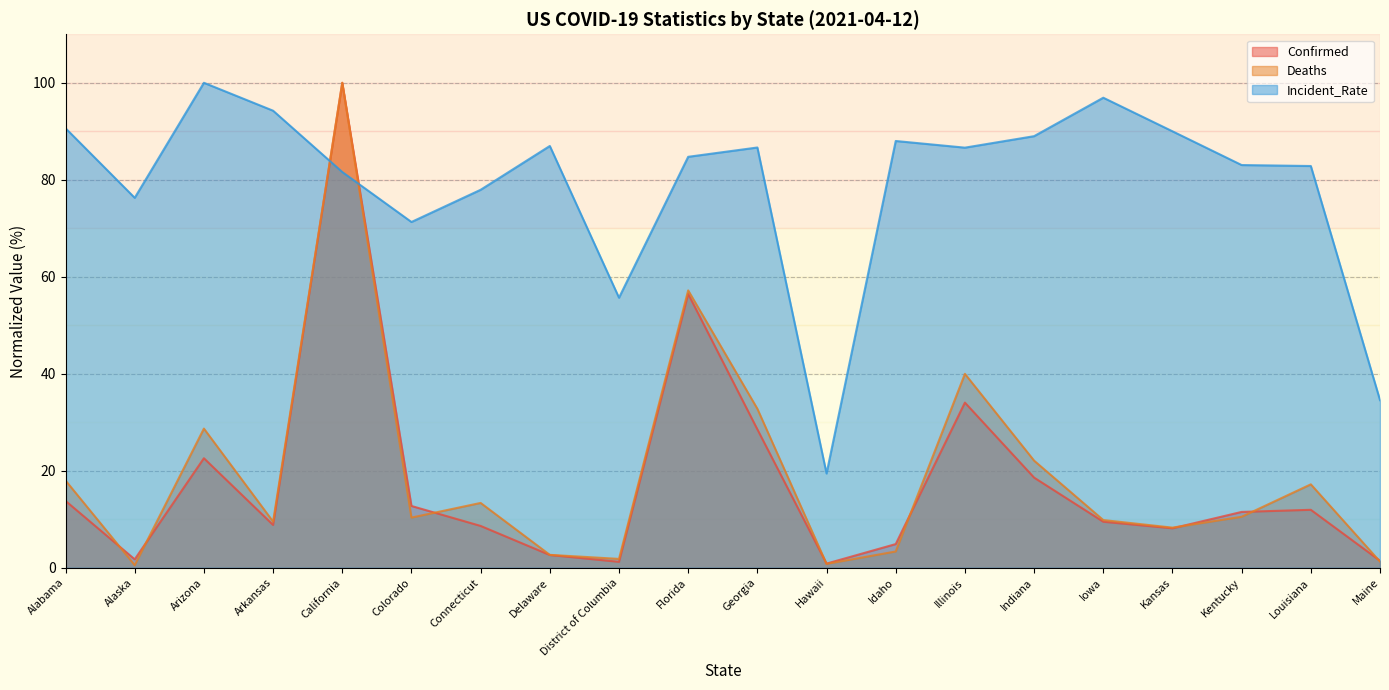

What is the spread (max minus min) of values at Georgia?

58.1